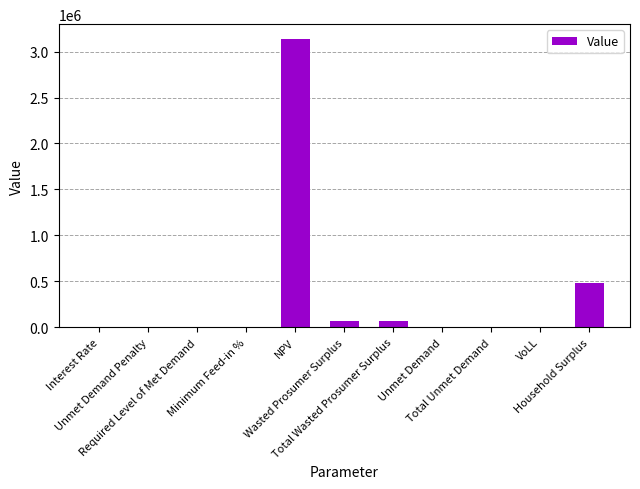

At which label does the data first exceed 3019?

NPV